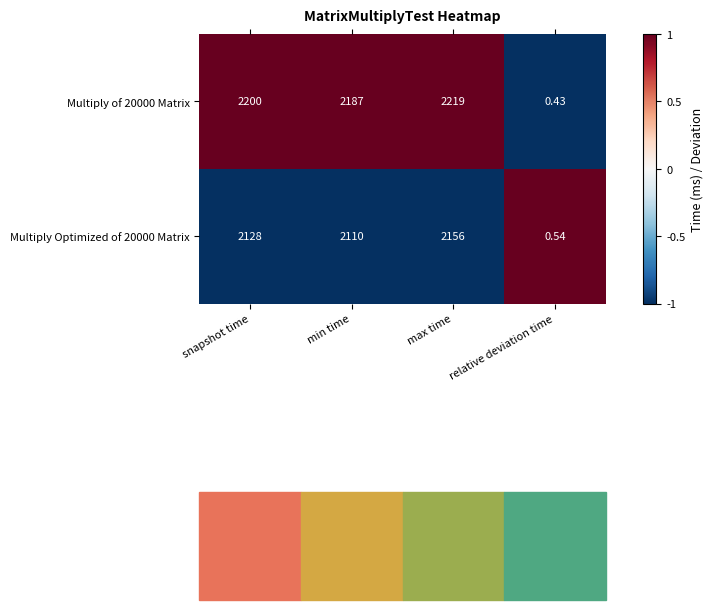

Rank the categories by Multiply Optimized of 20000 Matrix value from lowest to highest.

relative deviation time, min time, snapshot time, max time